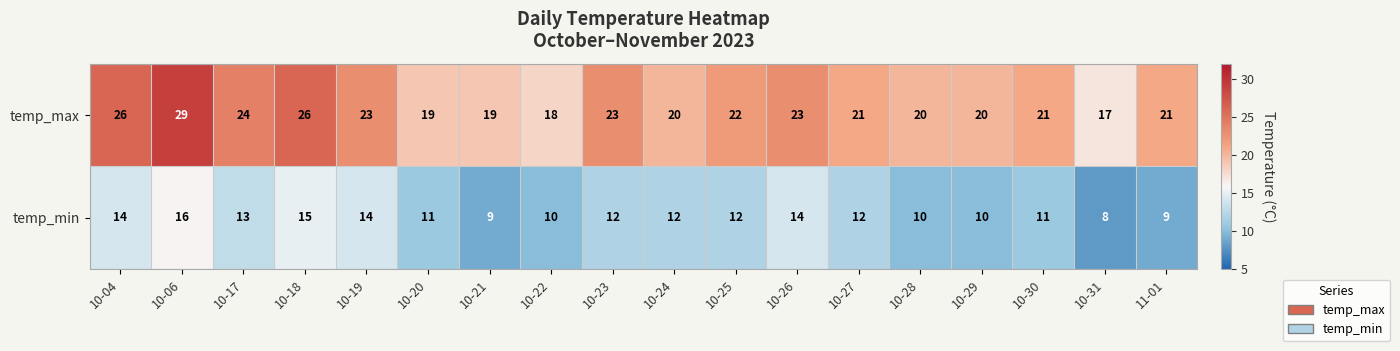

What is the approximate value of temp_max at 10-28?

20